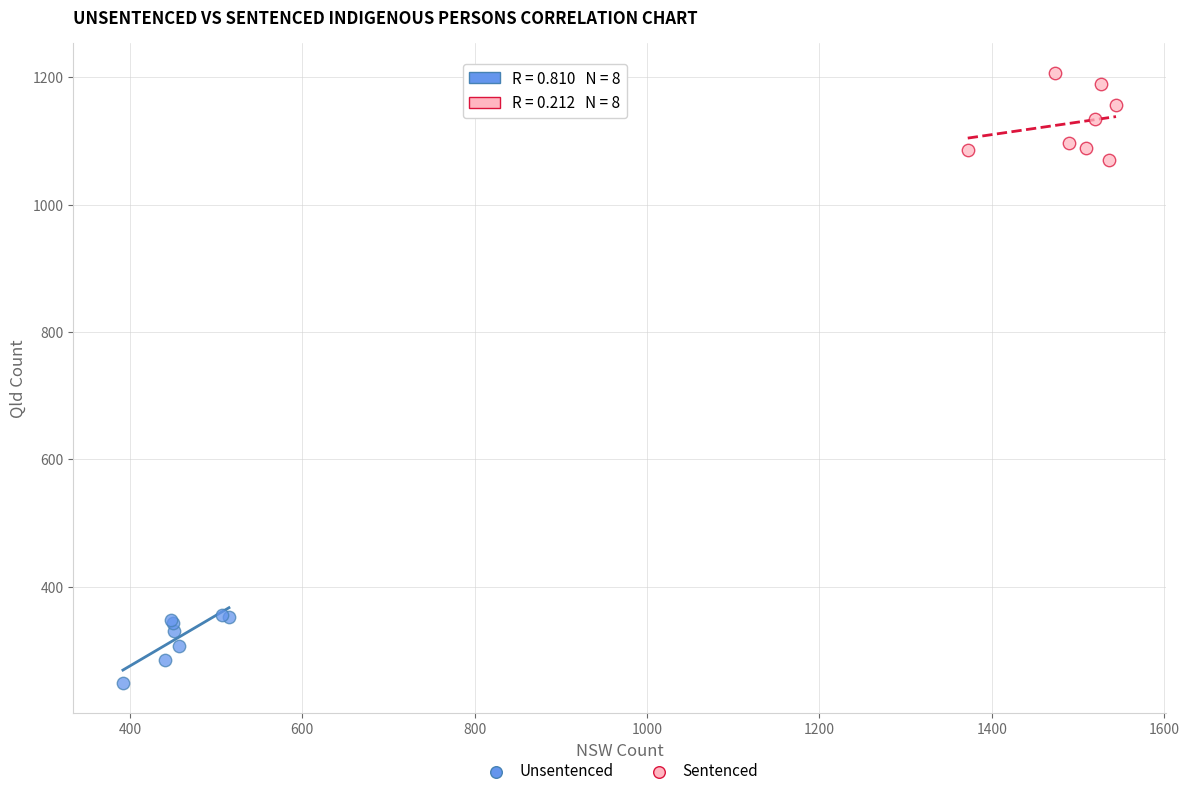

What are all the series names shown in the legend?

Unsentenced, Sentenced